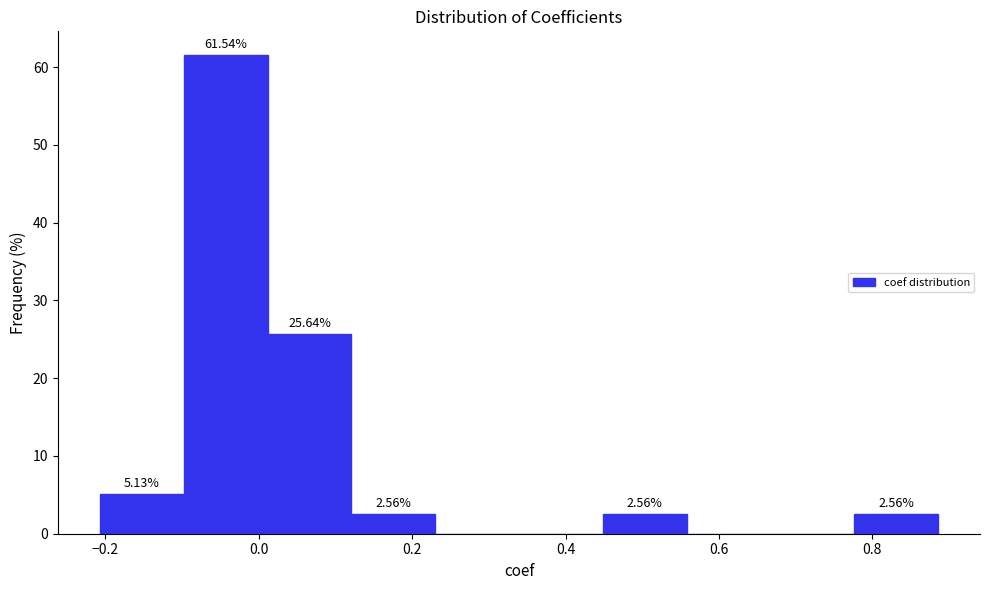

Which range on the x-axis has the tallest bar?

-0.10 to 0.02